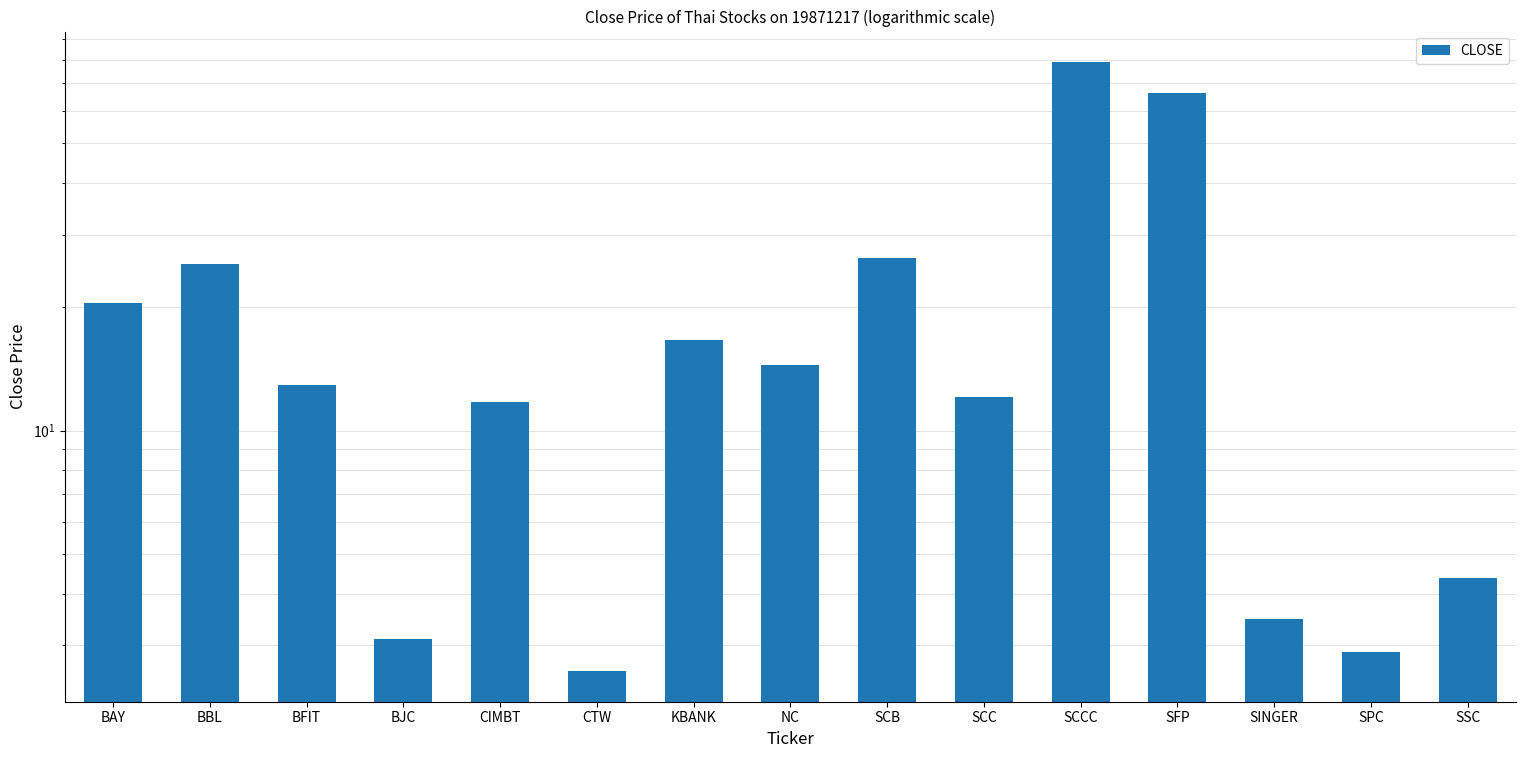

True or false: the data shows 16.6 at KBANK.

True